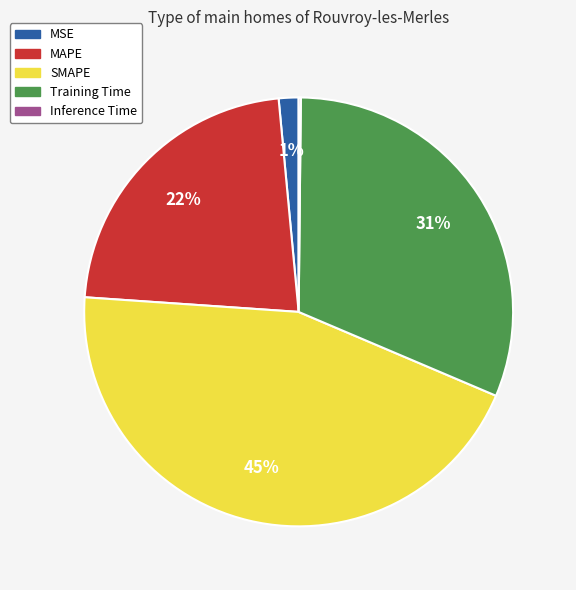

Does SMAPE represent more than half of the total?

No